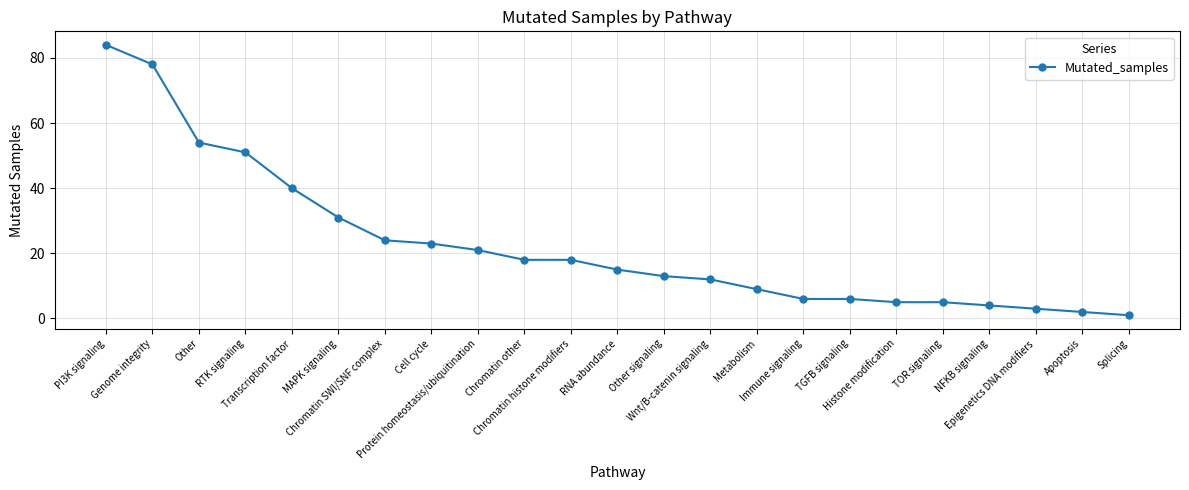

What is the sum of the values at Chromatin SWI/SNF complex and TGFB signaling?

30